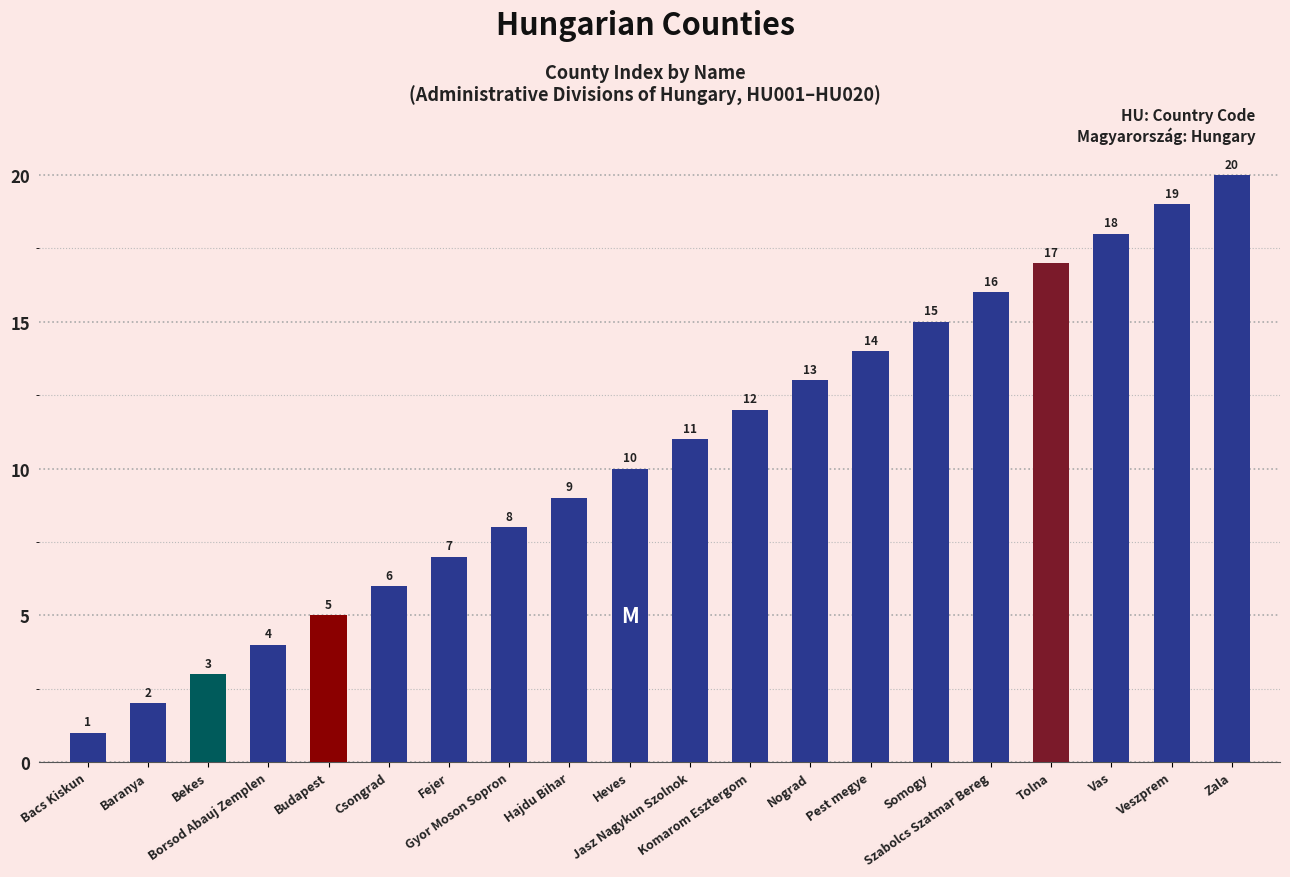

Reading left to right, what are all the values shown in this chart?

1	2	3	4	5	6	7	8	9	10	11	12	13	14	15	16	17	18	19	20